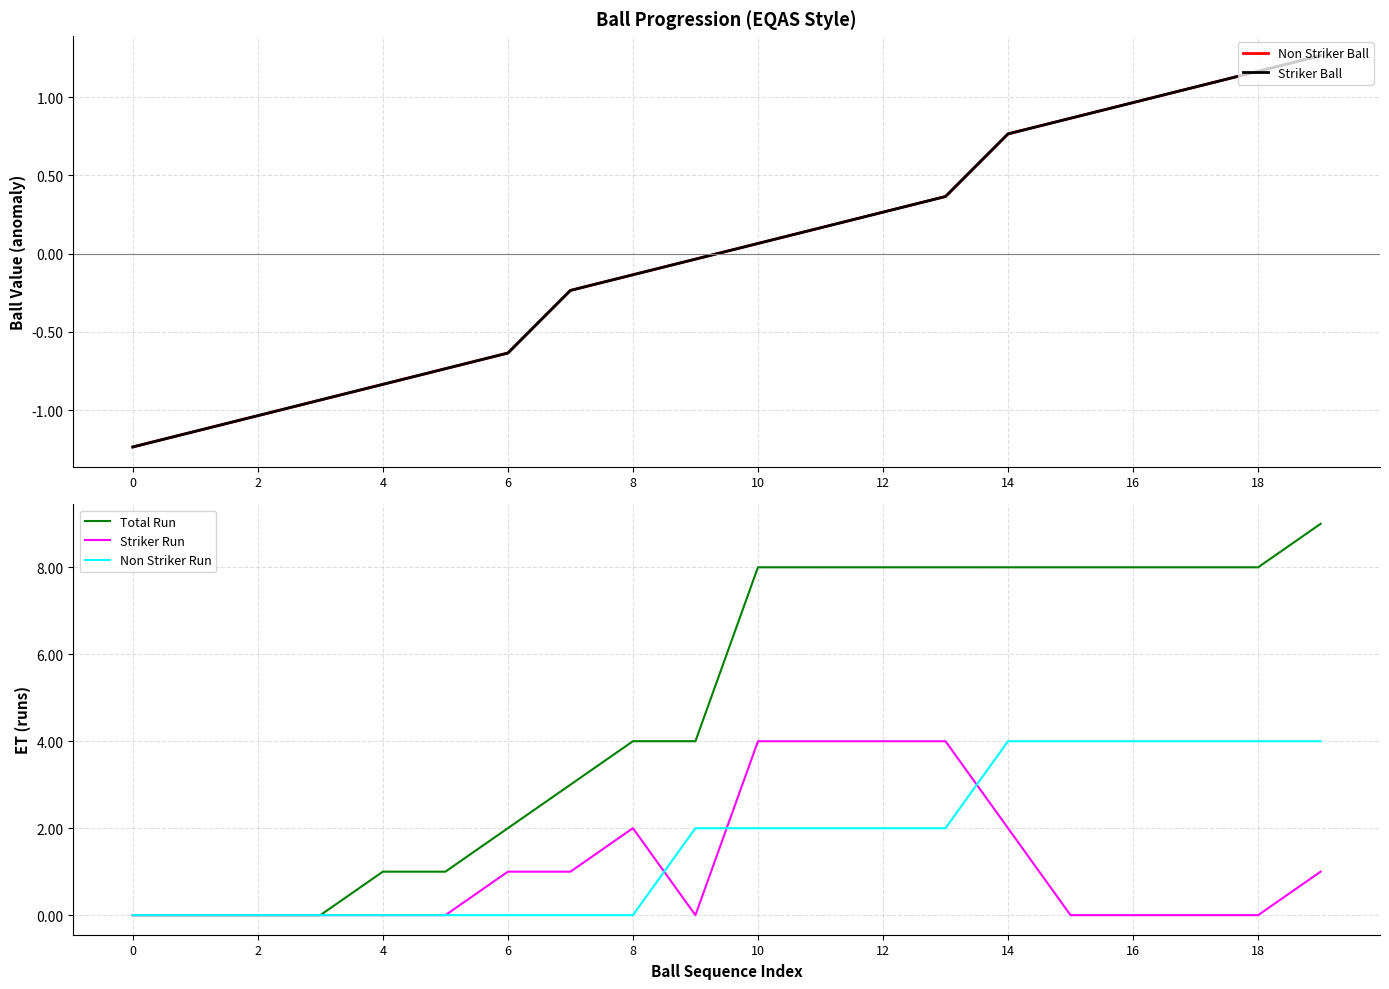

How many values in Non Striker Ball are below zero?

10